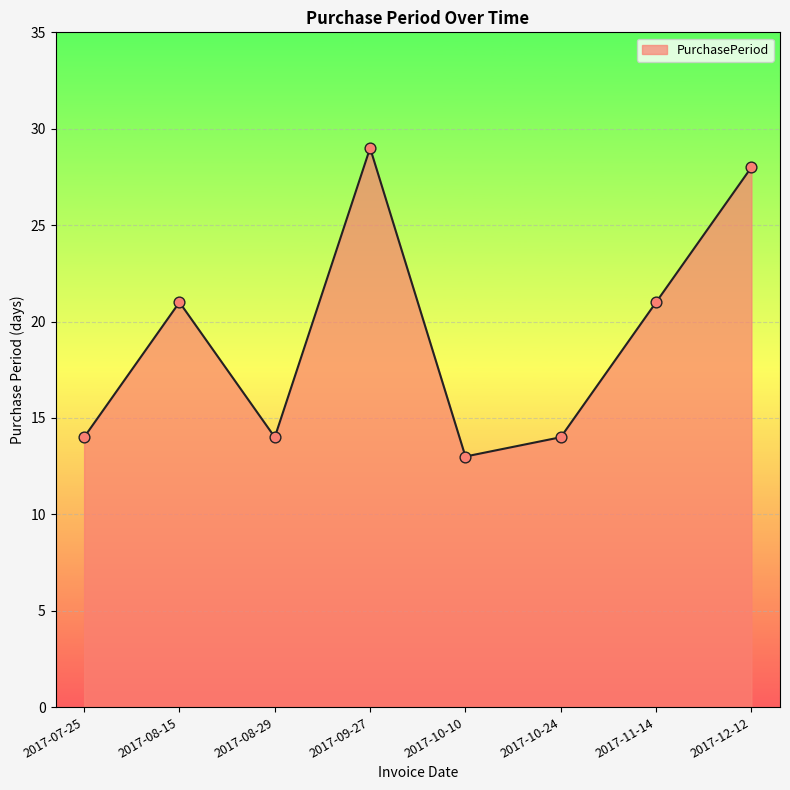

What is the change in value from 2017-09-27 to 2017-12-12?

-1